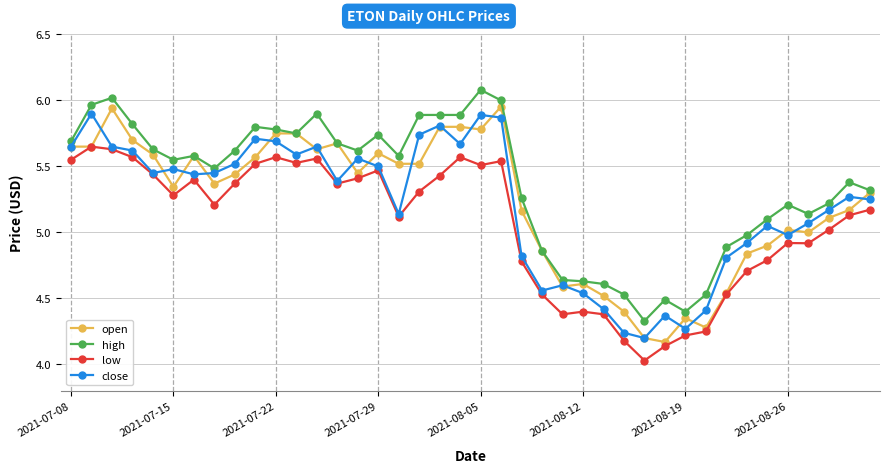

True or false: high has more than 1 points higher than both neighbors.

True